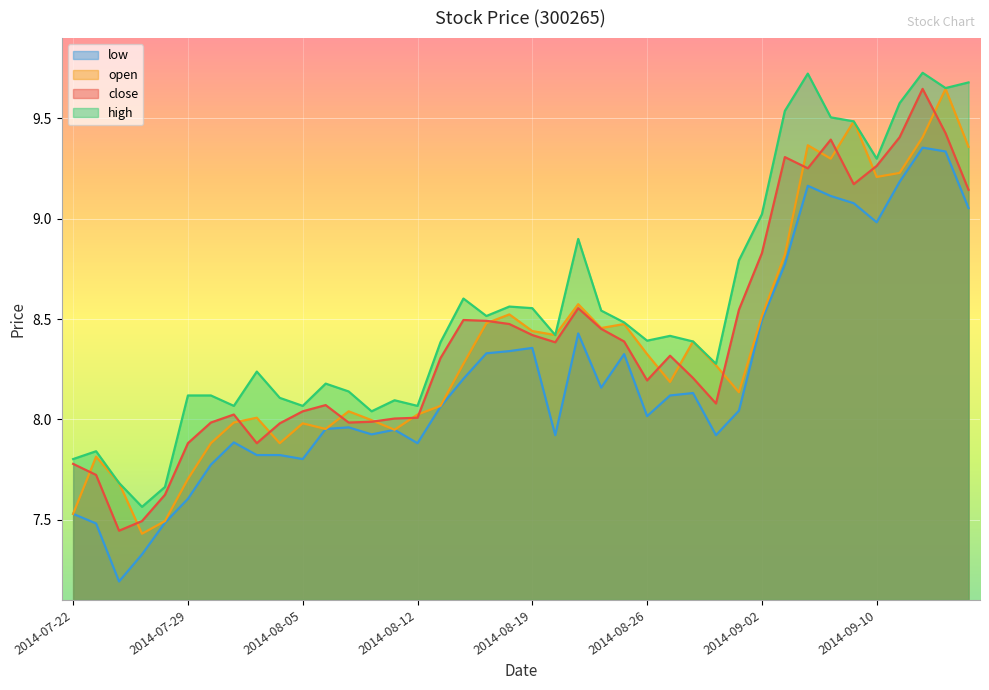

True or false: low has more than 1 points higher than both neighbors.

True